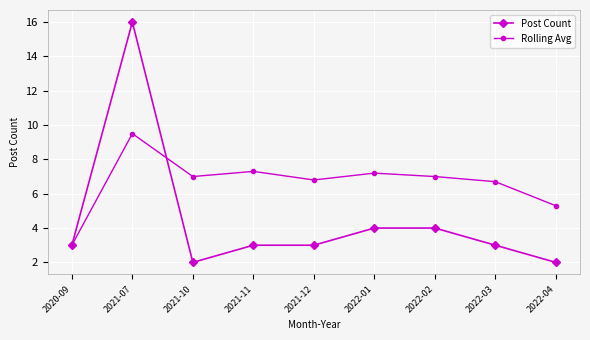

After their last crossing, which series has the higher values: Rolling Avg or Post Count?

Rolling Avg